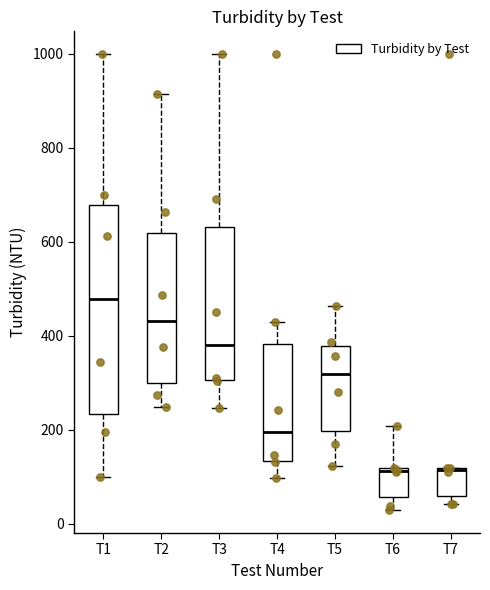

Where does the upper whisker of the box for T3 end on the y-axis? The values are not printed on the chart, so give them approximately, as read against the axis.

1000